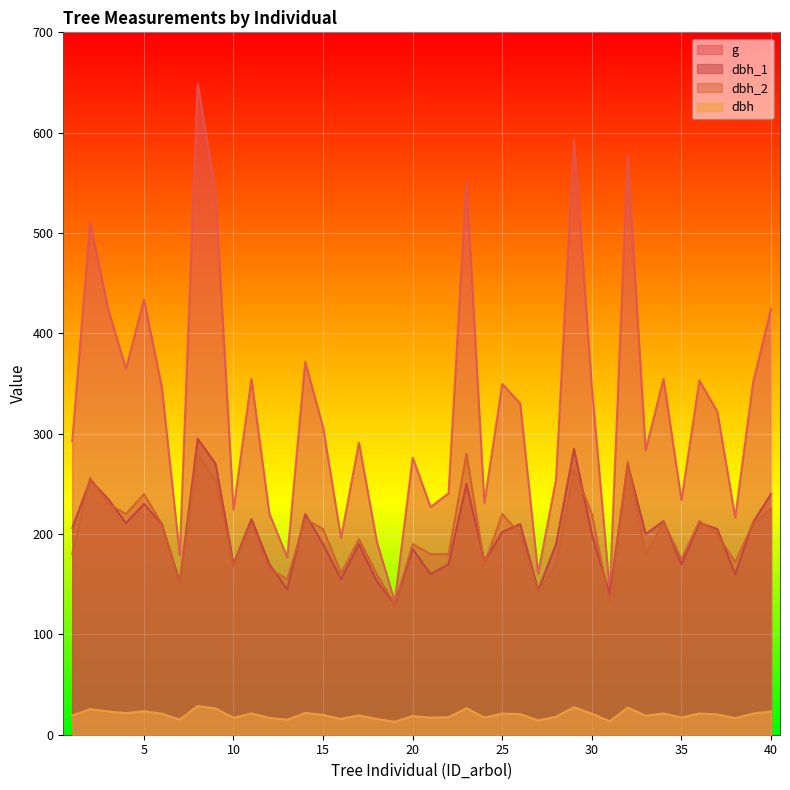

True or false: dbh has more than 1 interior local peaks.

True